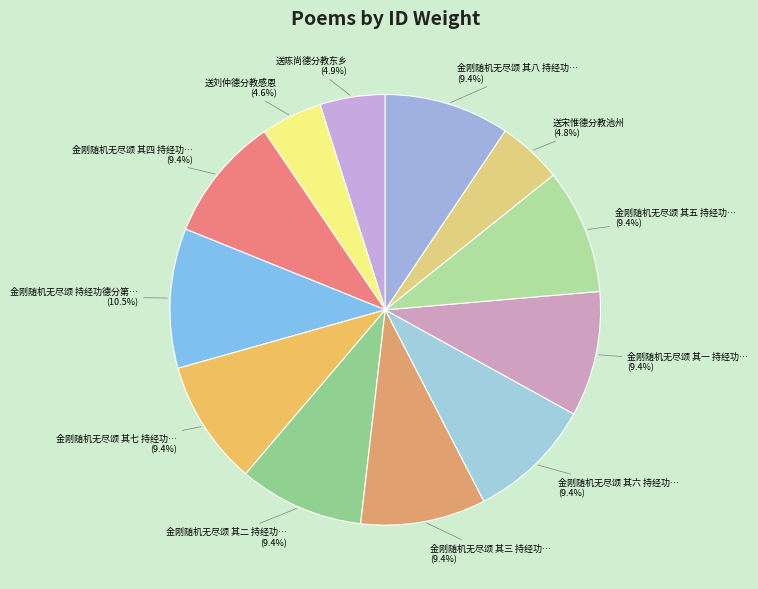

Count the number of slices in the pie.

12